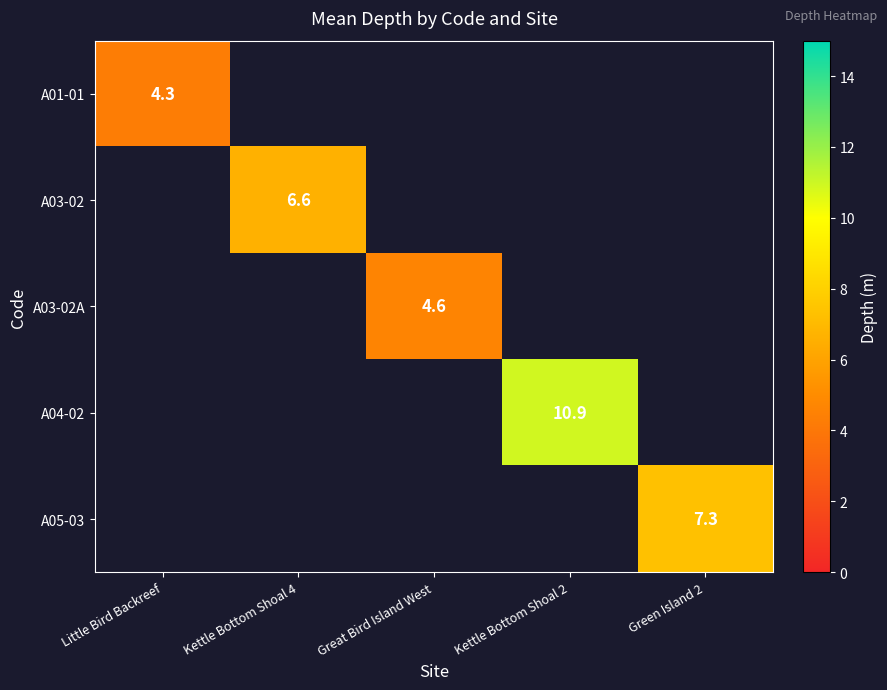

What is the minimum value shown in the chart?

4.3